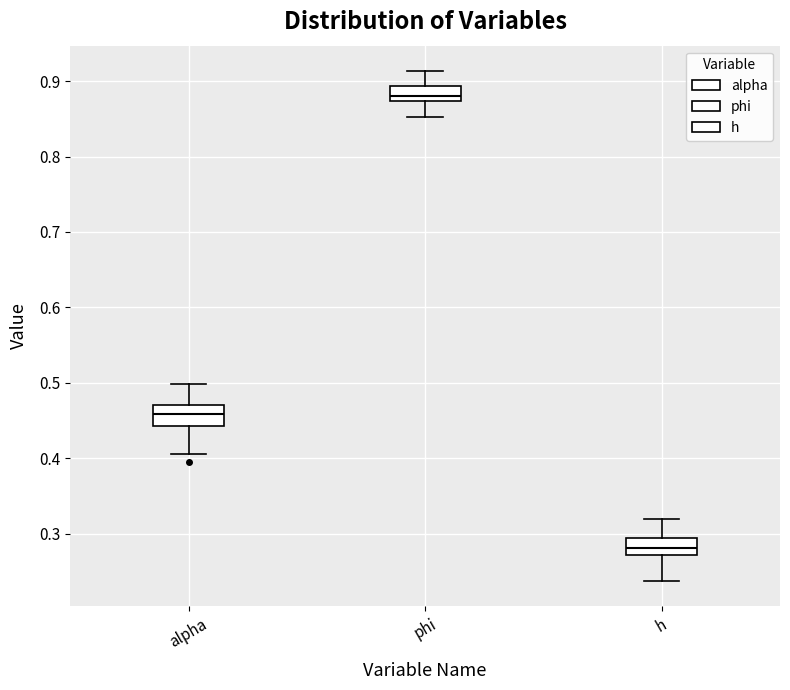

Which box has the highest median line?

phi